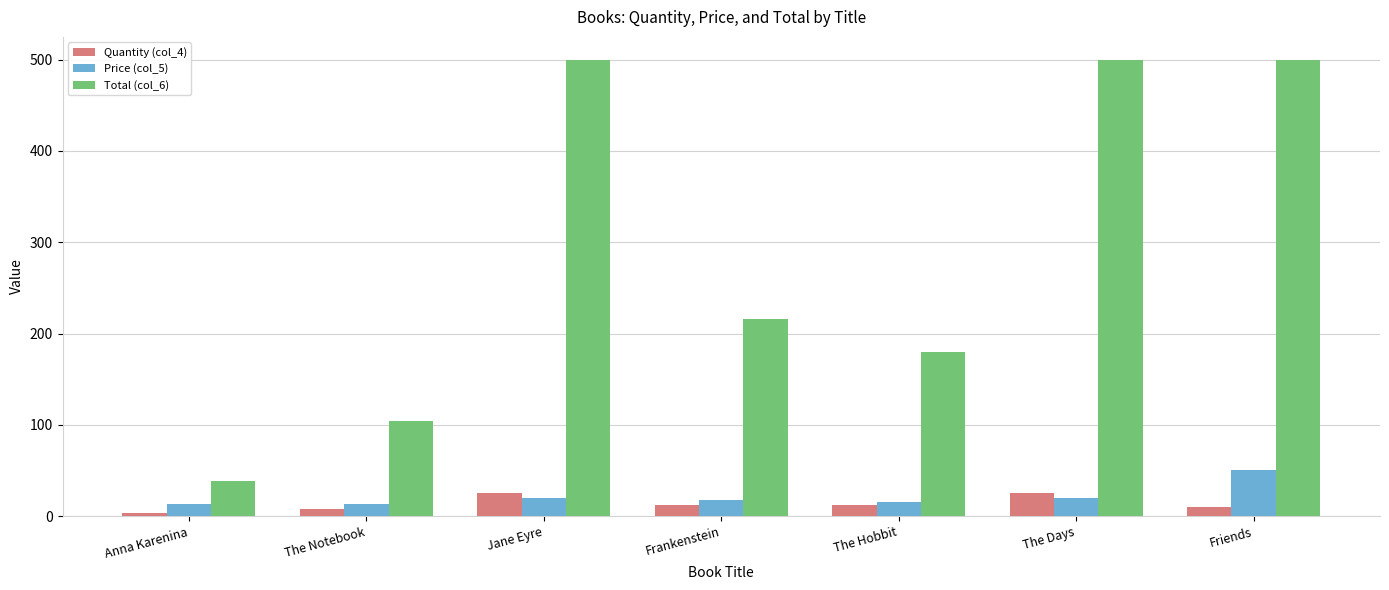

What is the difference between the highest and lowest values at Anna Karenina?

36.0